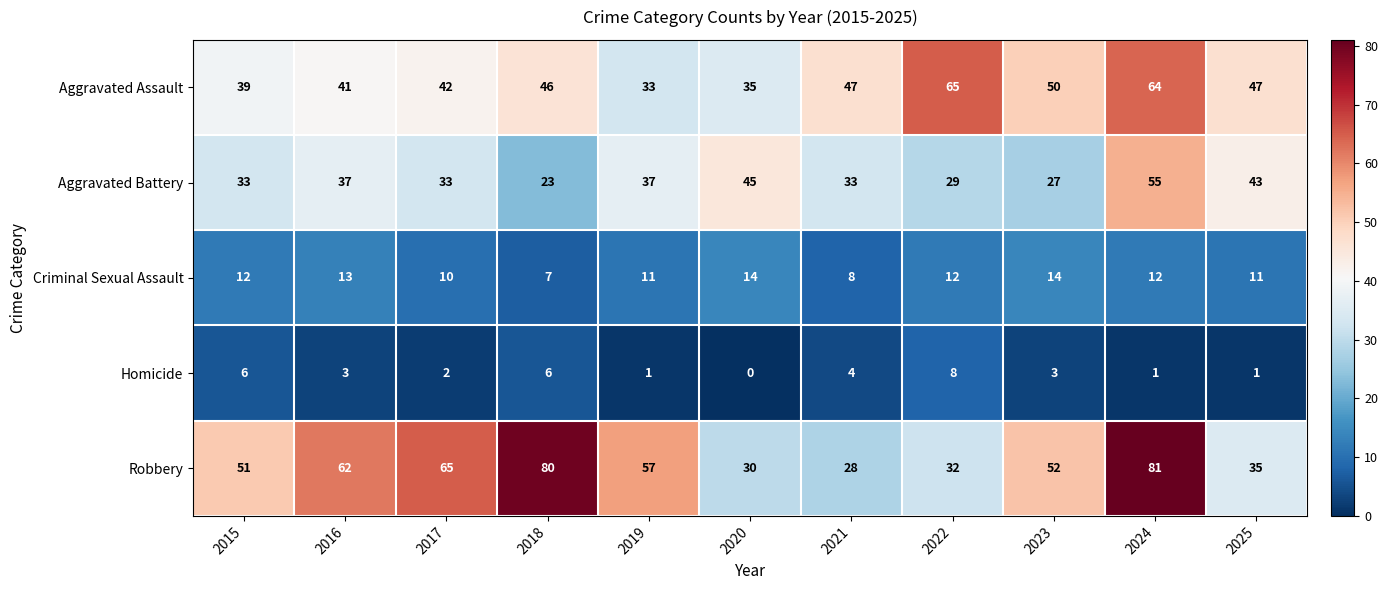

At which label does Homicide reach its peak?

2022